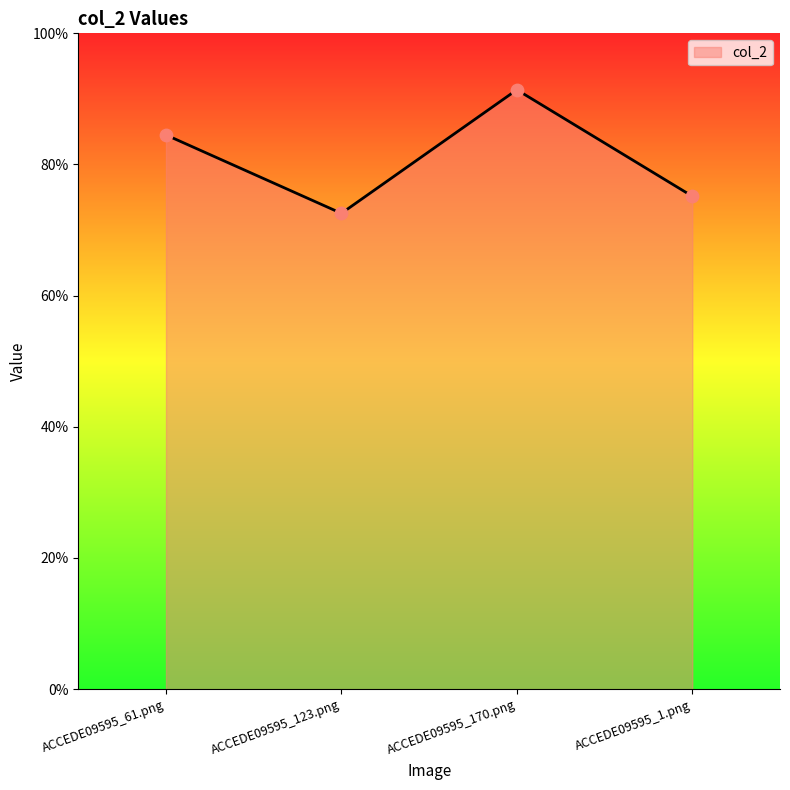

What is the change in value from ACCEDE09595_123.png to ACCEDE09595_170.png?

+0.2